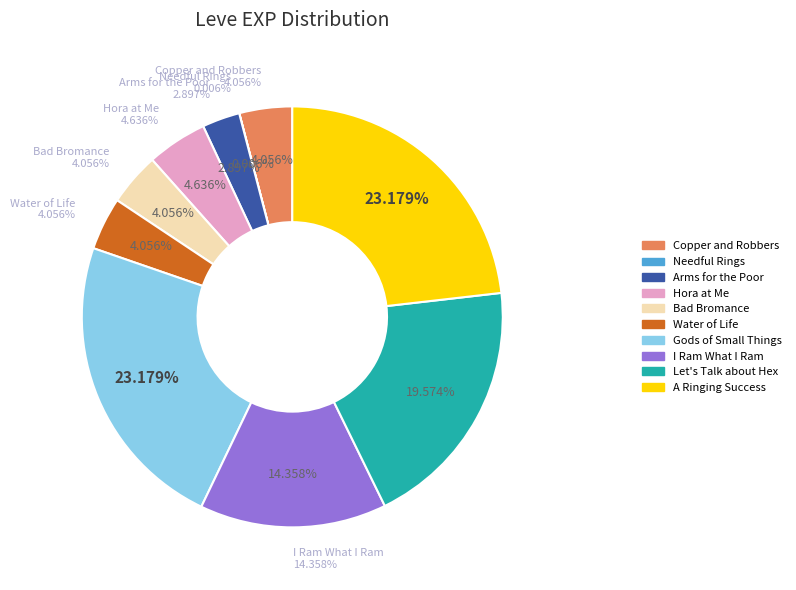

What is the largest slice in the pie chart?

Gods of Small Things